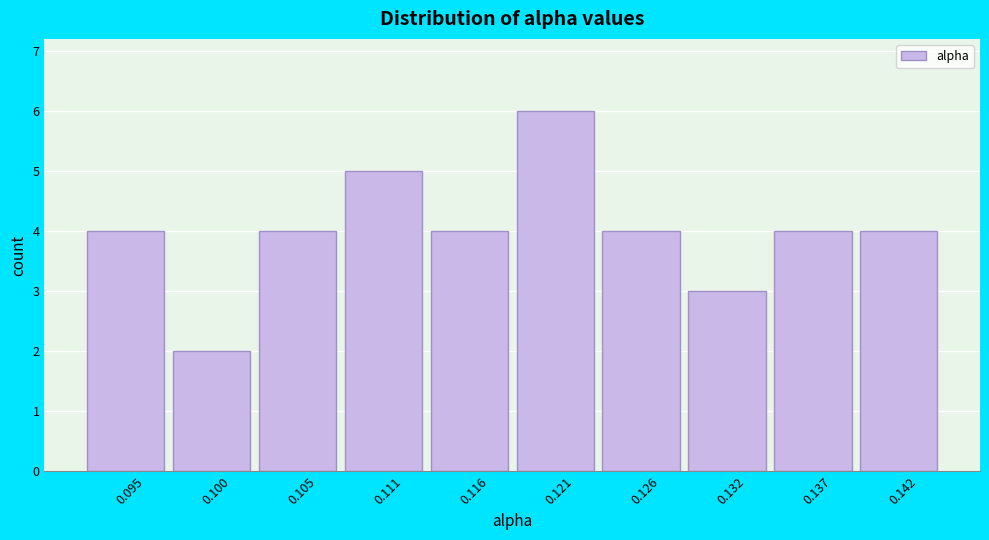

Reading left to right, extract all data points from this chart.

0.095=4	0.100=2	0.105=4	0.111=5	0.116=4	0.121=6	0.126=4	0.132=3	0.137=4	0.142=4